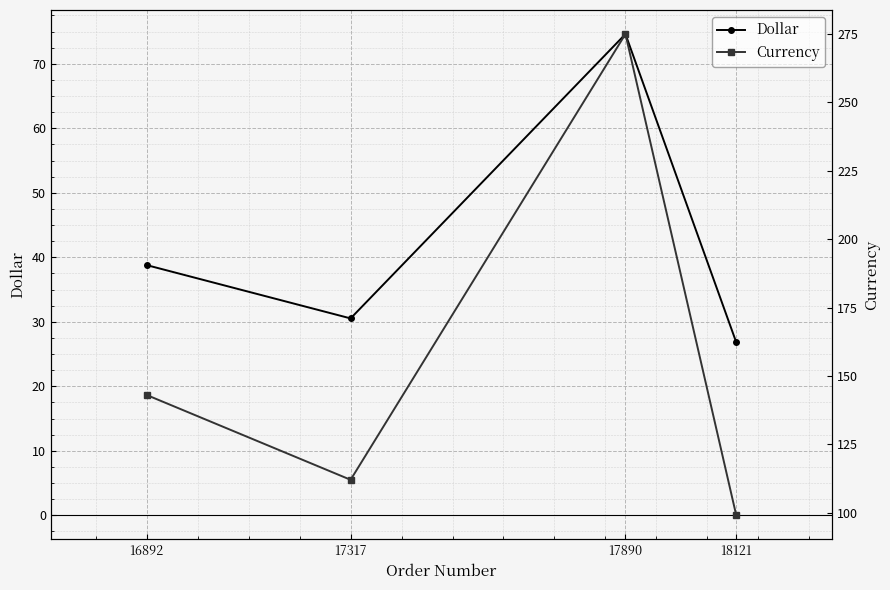

Which series changed the most between 17890 and 18121?

Currency